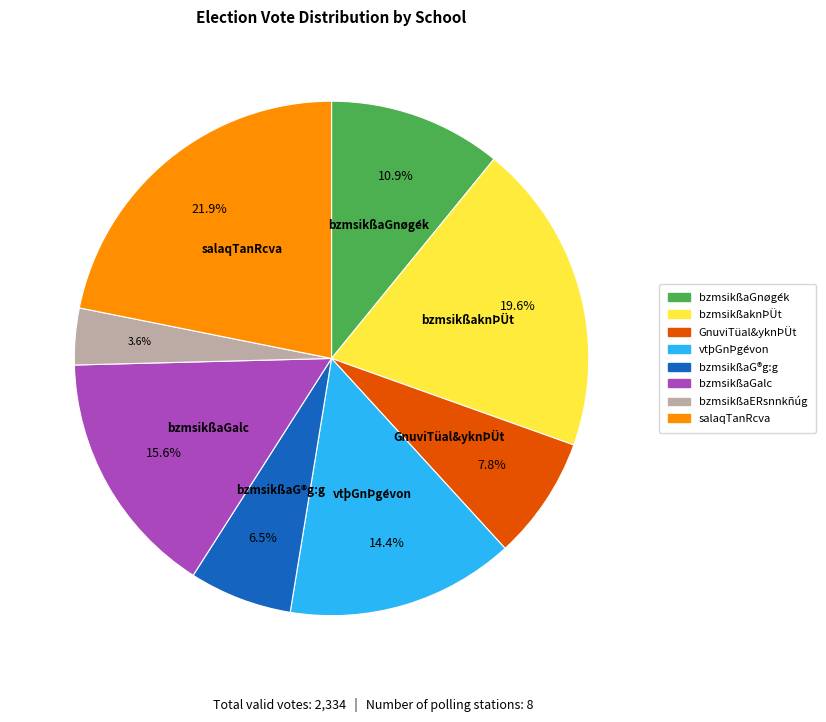

True or false: salaqTanRcva accounts for 15% of the total.

False